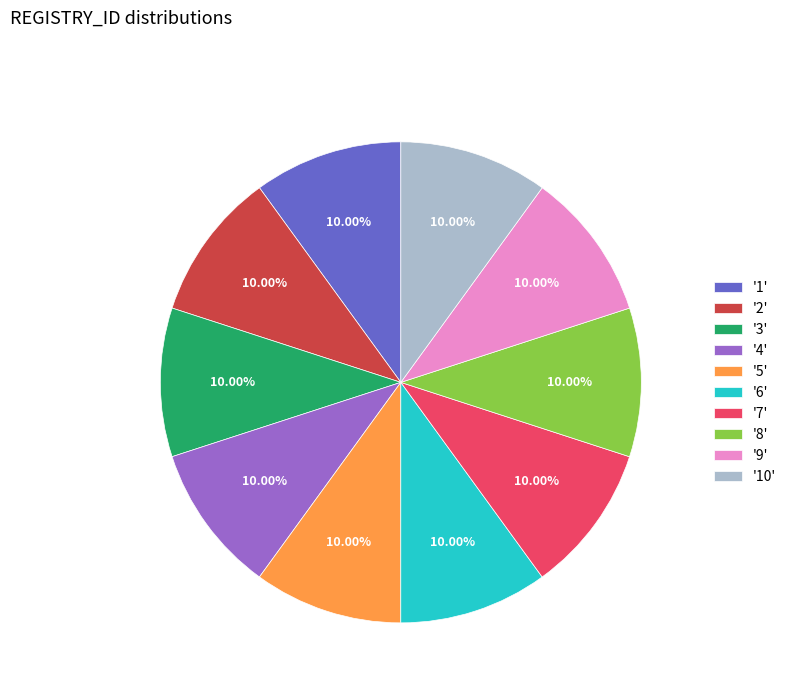

Does any single category account for the majority?

No